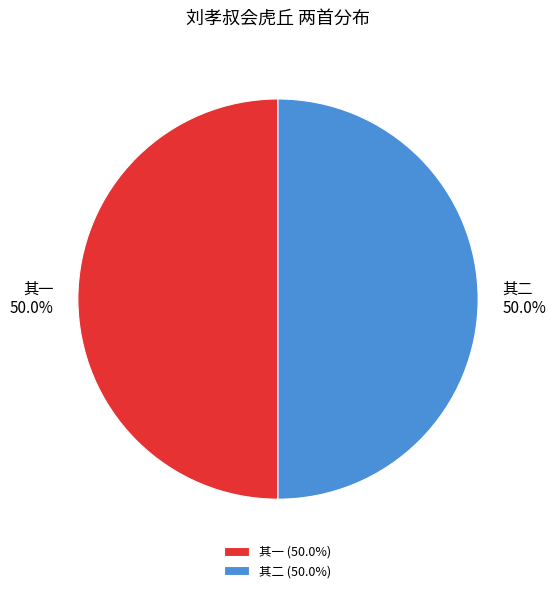

Combined, what portion of the pie is 其二 (50.0%) and 其一 (50.0%)?

100.0%